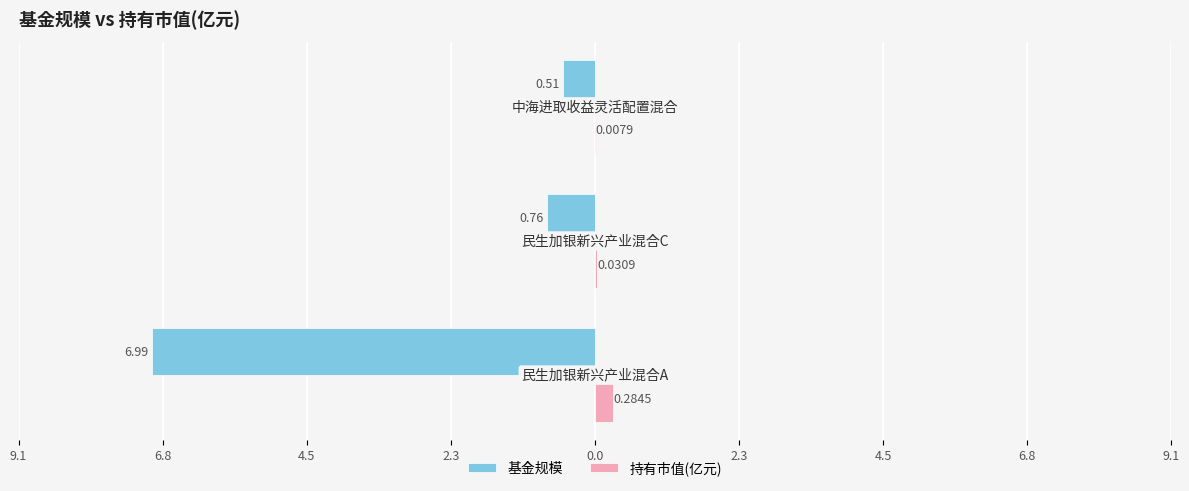

What are all the series names shown in the legend?

基金规模, 持有市值(亿元)